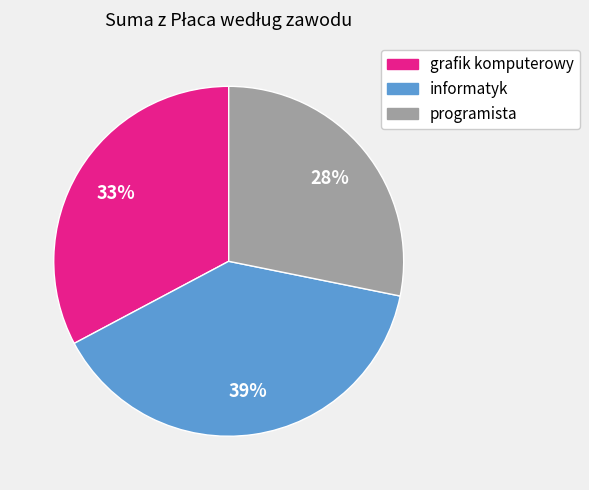

What percentage is the grafik komputerowy slice, to the nearest percent?

33%